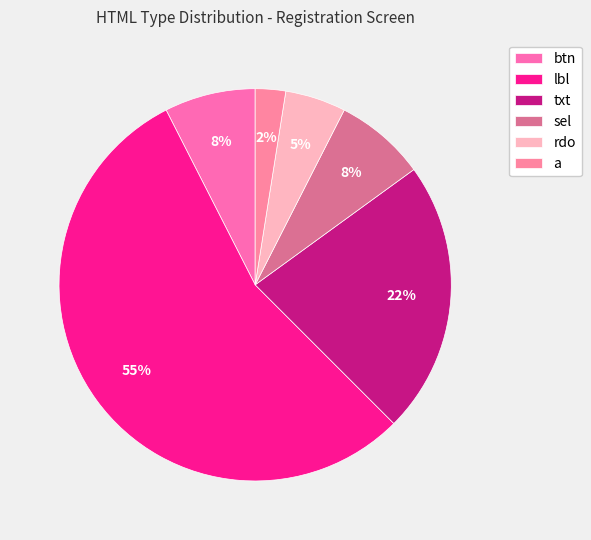

True or false: sel accounts for 8% of the total.

True